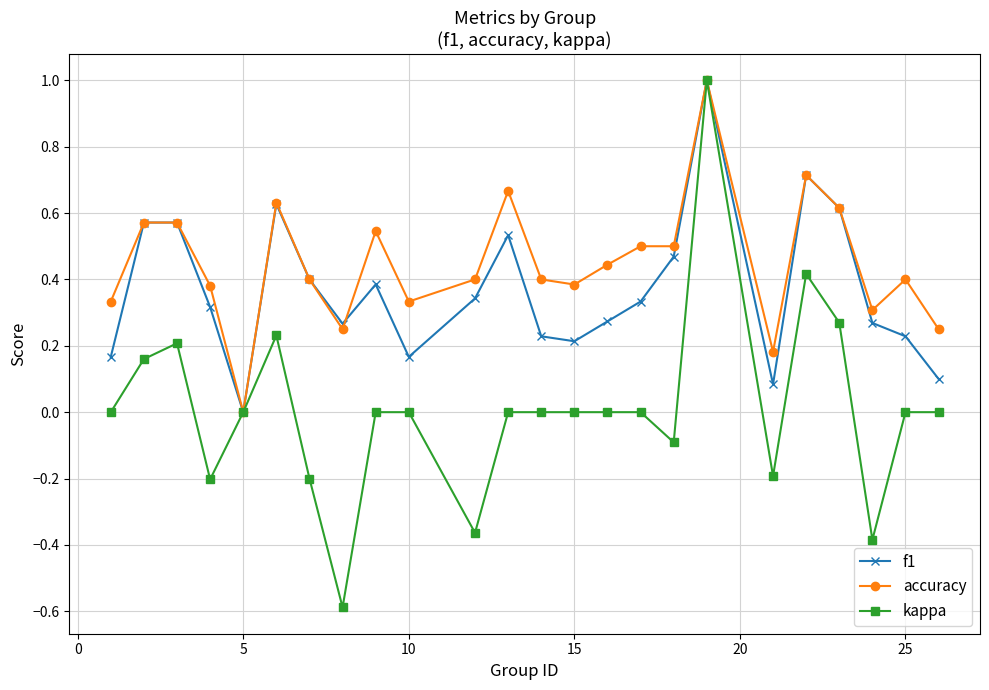

Rank the series by their average value, from highest to lowest.

accuracy, f1, kappa